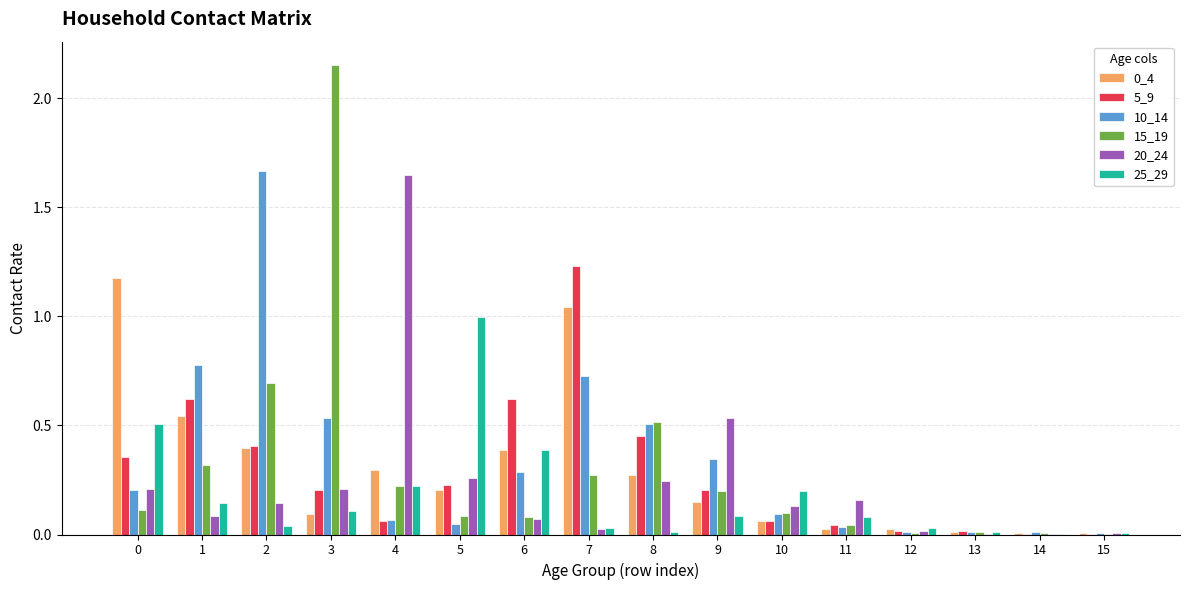

What is the sum of all 0_4 values?

4.7